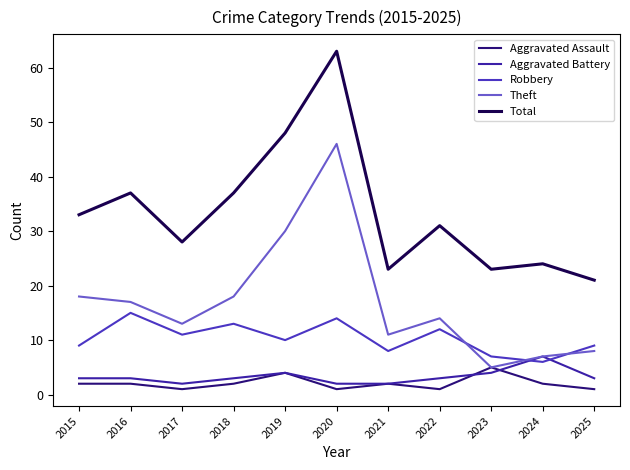

At which category is the sum across all series the highest?

2020